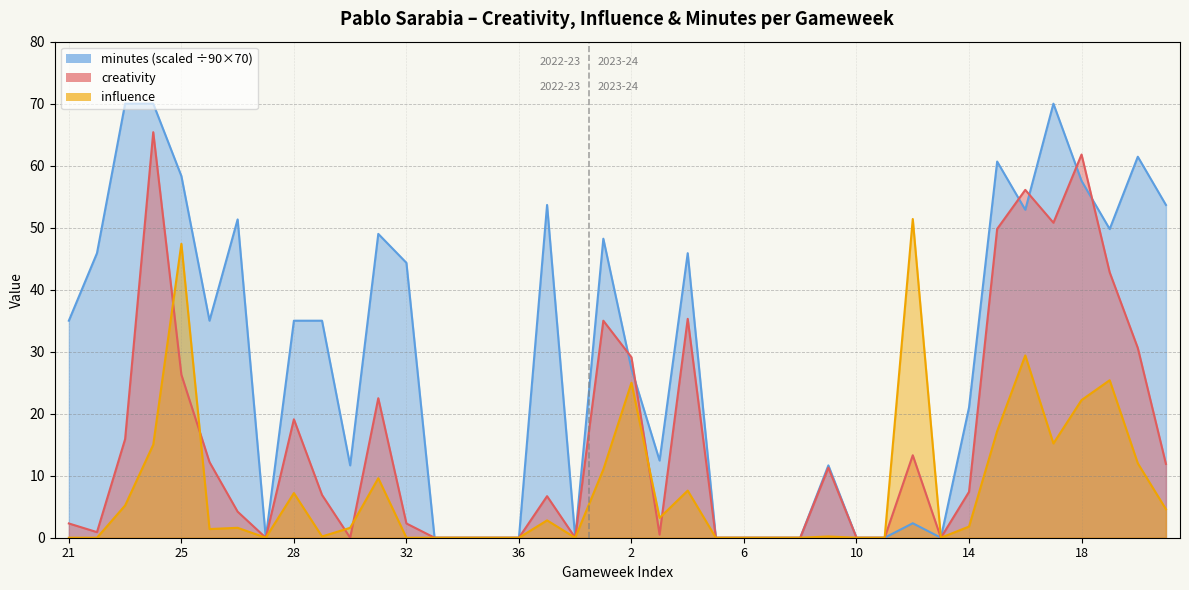

How many positive values does the minutes series have?

27